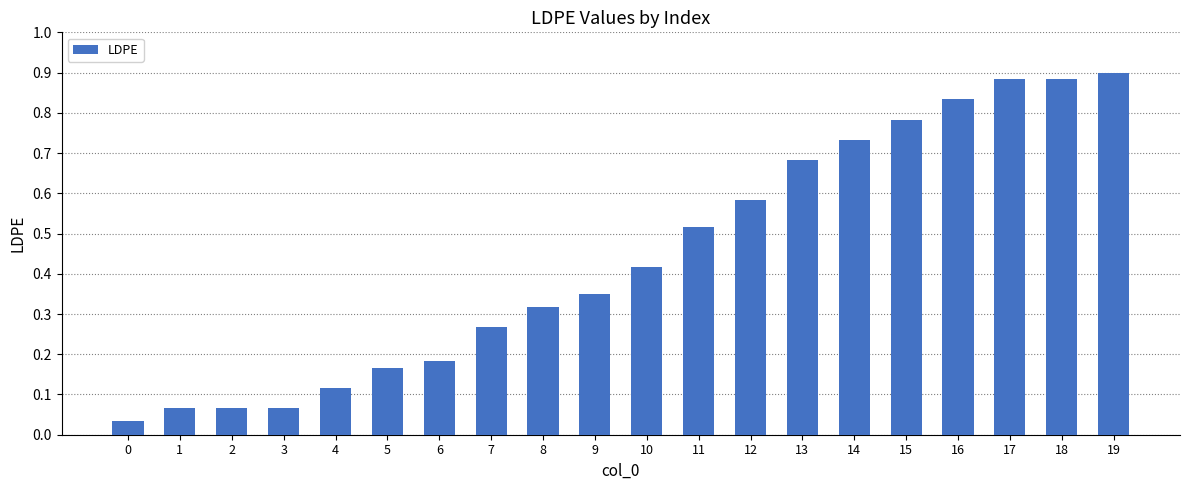

Is it true that the value at 12 is 0.8?

False